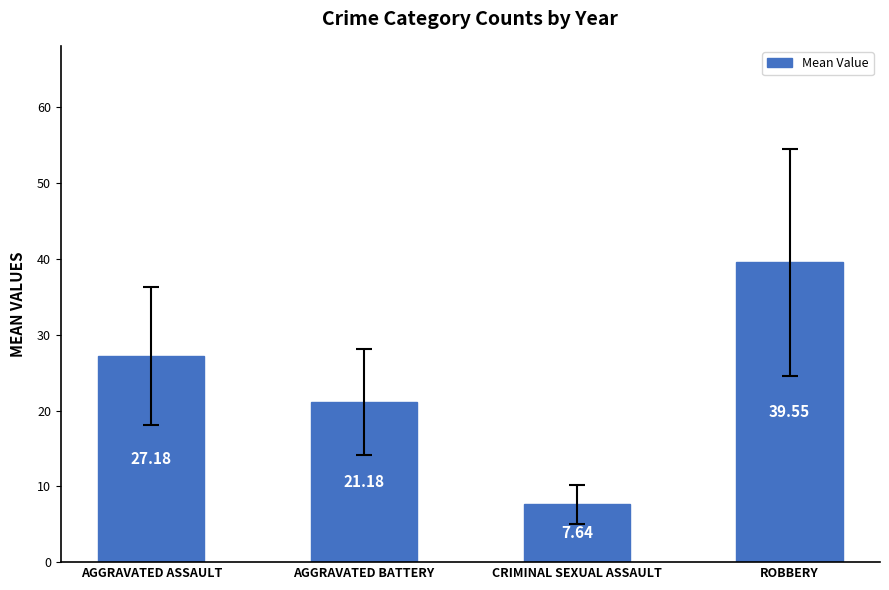

What is the label of the 3rd bar from the right?

AGGRAVATED BATTERY